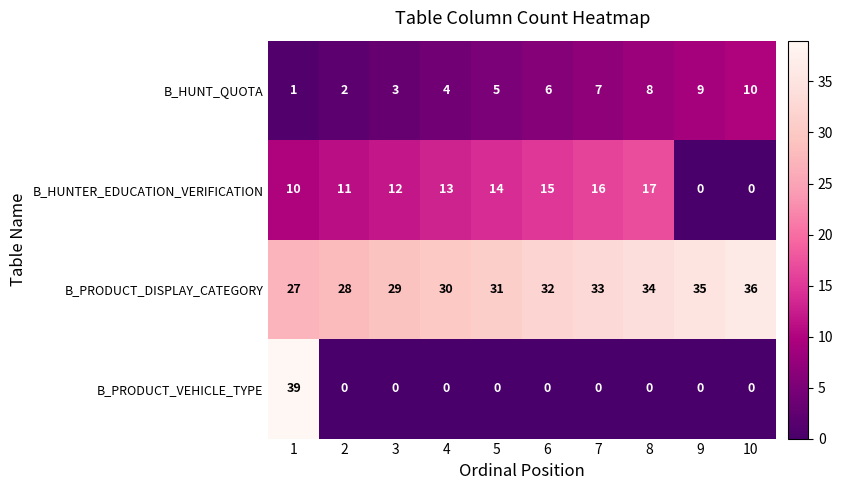

Rank the series by their maximum value, from lowest to highest.

B_HUNT_QUOTA, B_HUNTER_EDUCATION_VERIFICATION, B_PRODUCT_DISPLAY_CATEGORY, B_PRODUCT_VEHICLE_TYPE